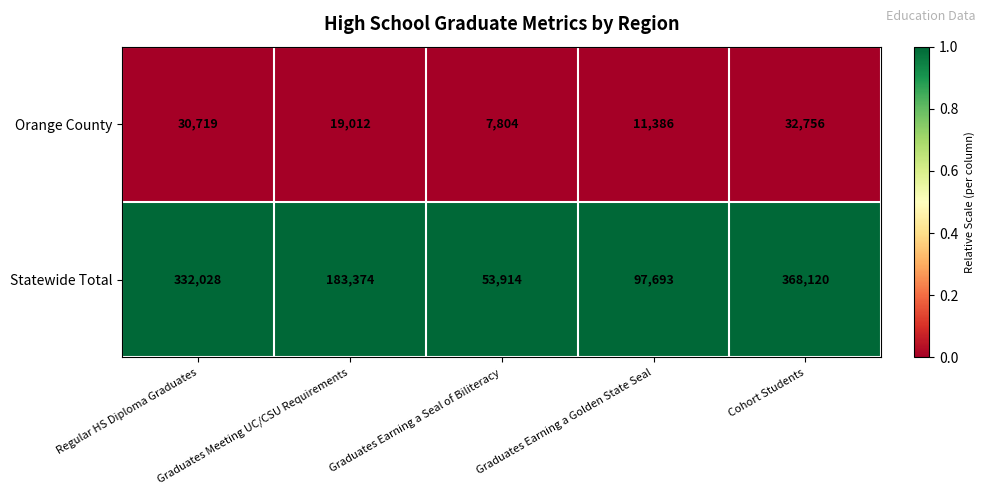

Which series has the largest total across all categories?

Statewide Total